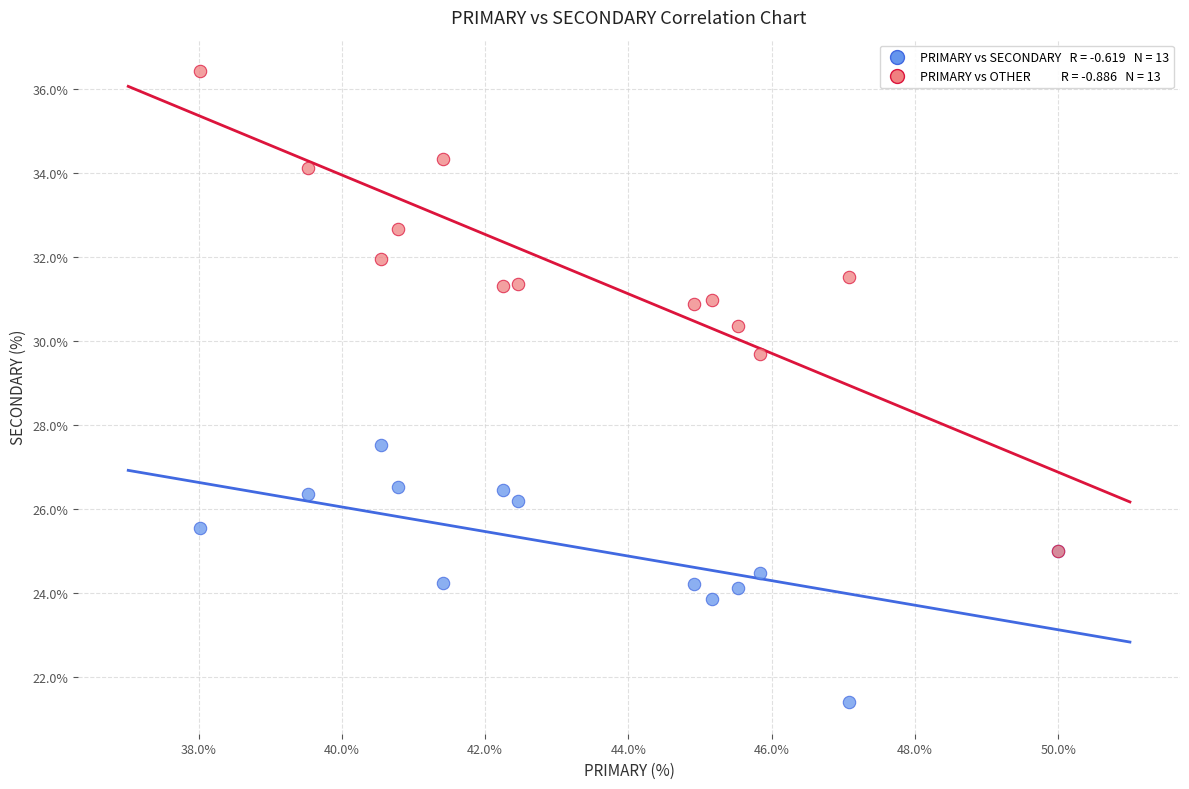

Across all series, what Y value is closest to 28?

27.5